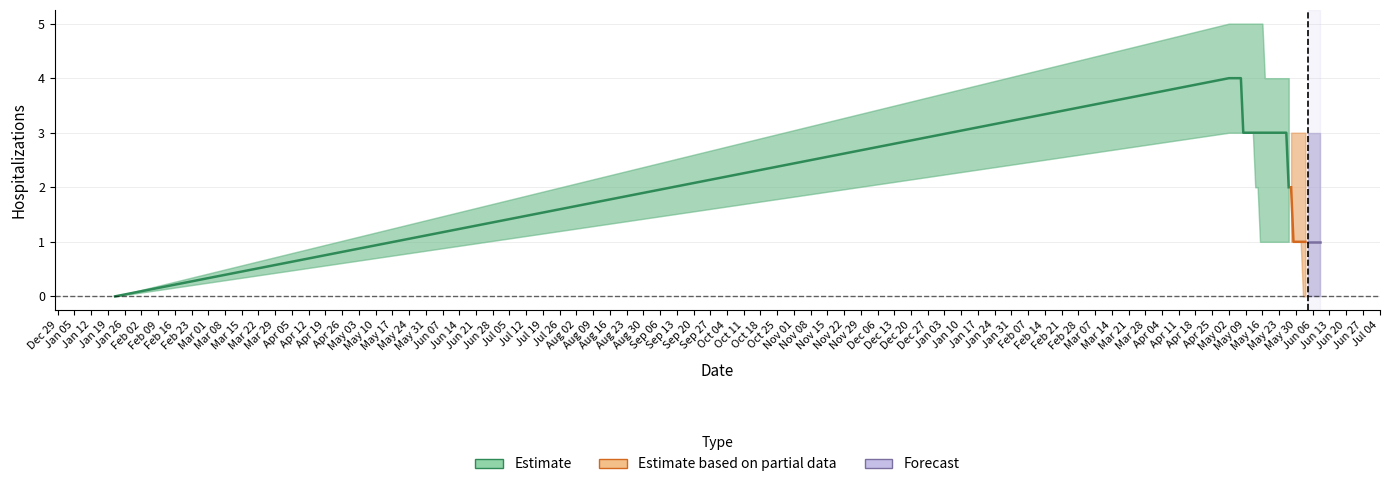

What is the maximum value for Lower Hospitalization Bound?

3